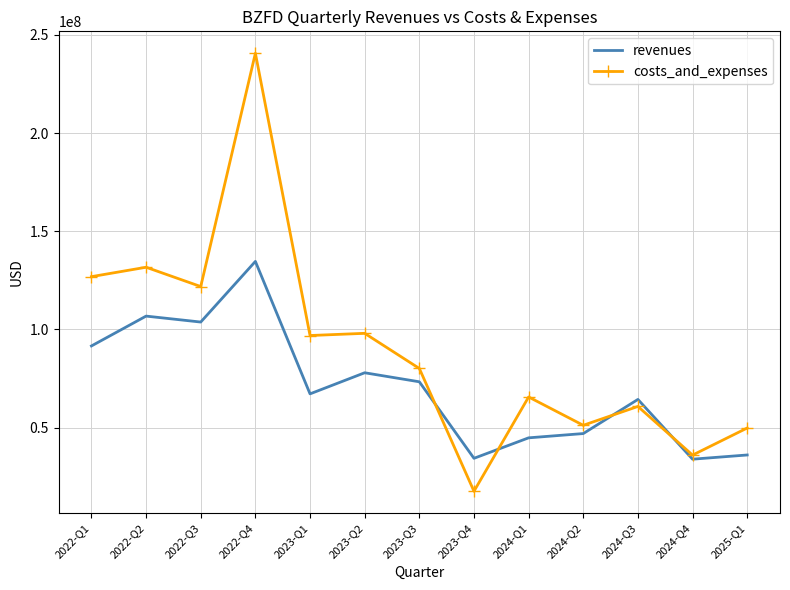

True or false: costs_and_expenses has a value of 167662975 at 2022-Q3.

False